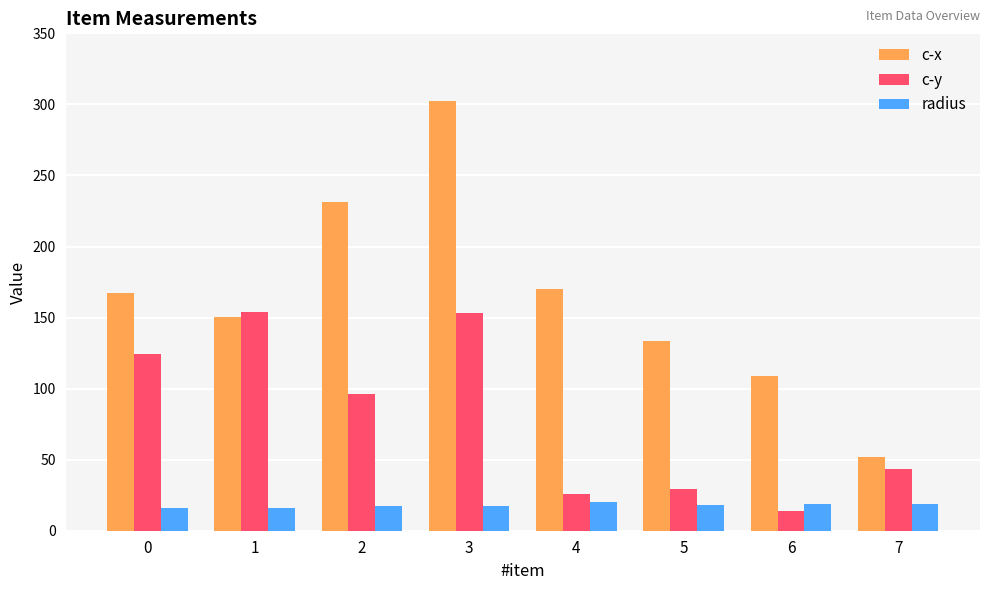

How many data points in c-y are above 96?

4